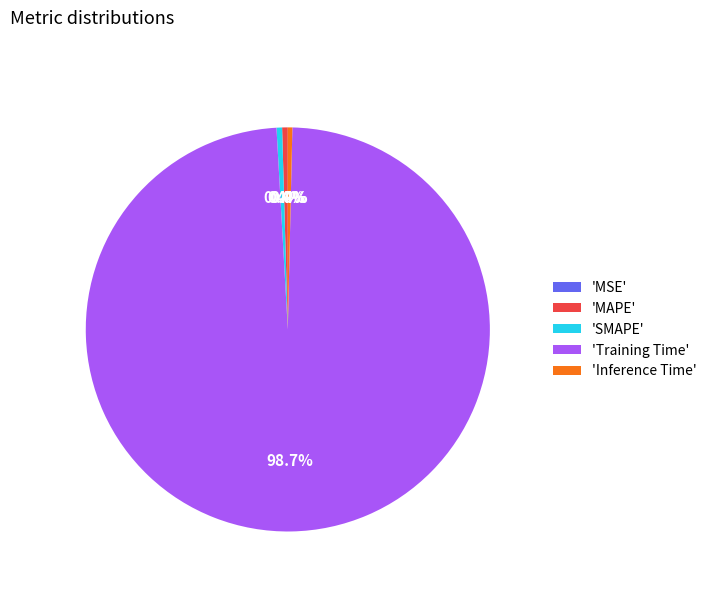

To the nearest percent, what is the average slice percentage?

20%